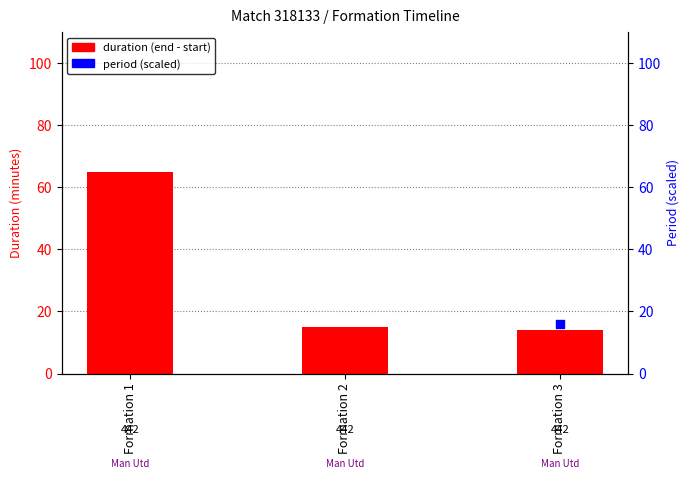

Between Formation 1 and Formation 3, which is larger?

Formation 1